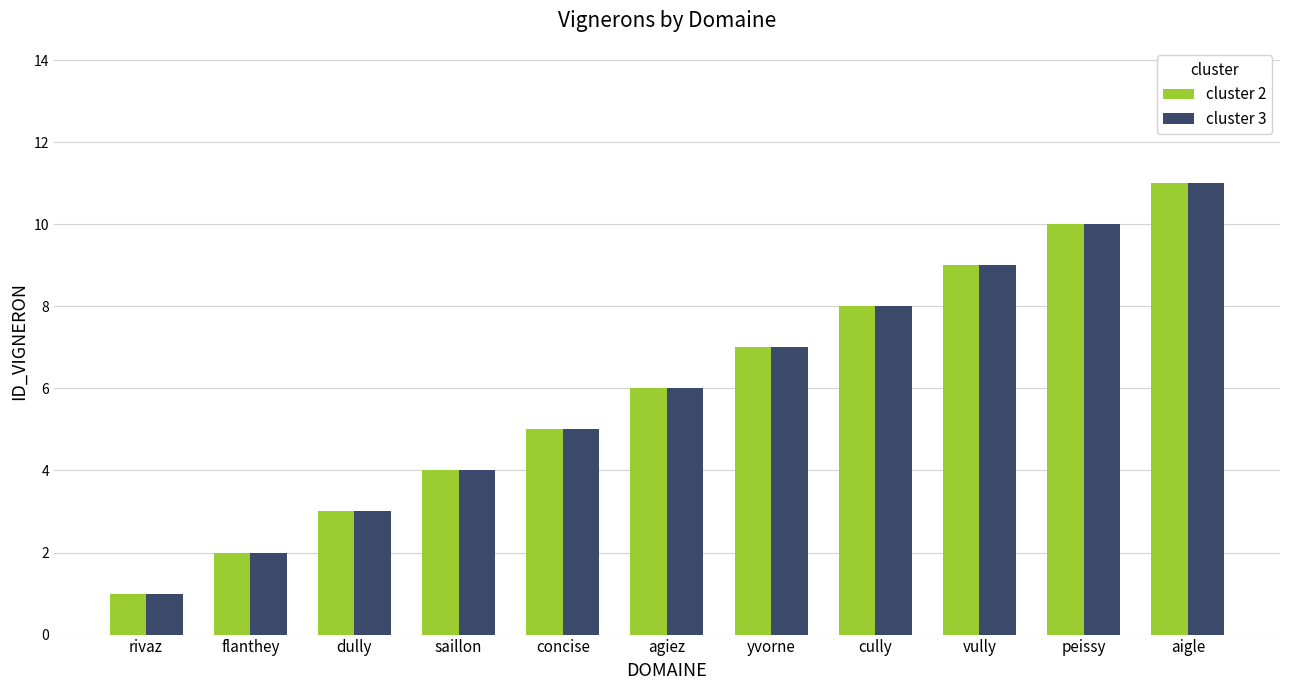

Count the cluster 3 values in the range 3 to 9.

7